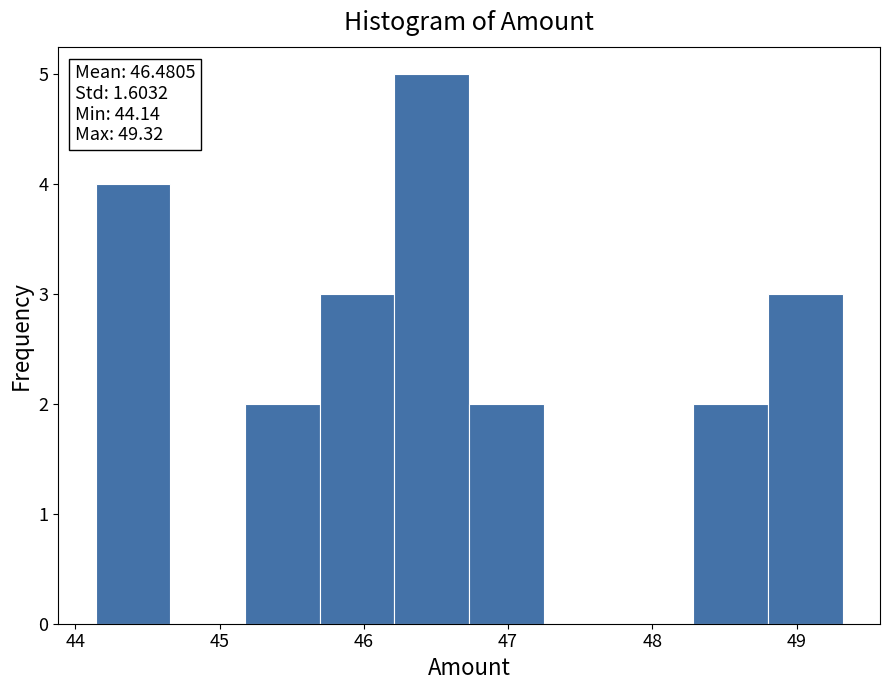

Which range on the x-axis has the tallest bar?

46.2 to 46.7